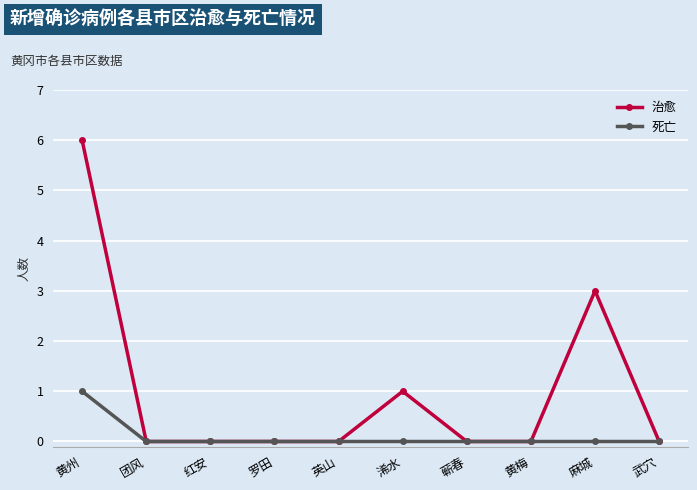

Reading left to right, transcribe all the data shown in this chart.

治愈: 6	0	0	0	0	1	0	0	3	0
死亡: 1	0	0	0	0	0	0	0	0	0